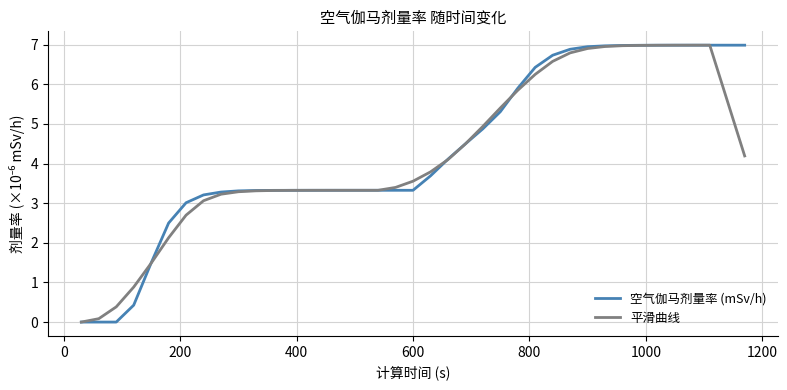

What is the greatest value displayed?

7.0